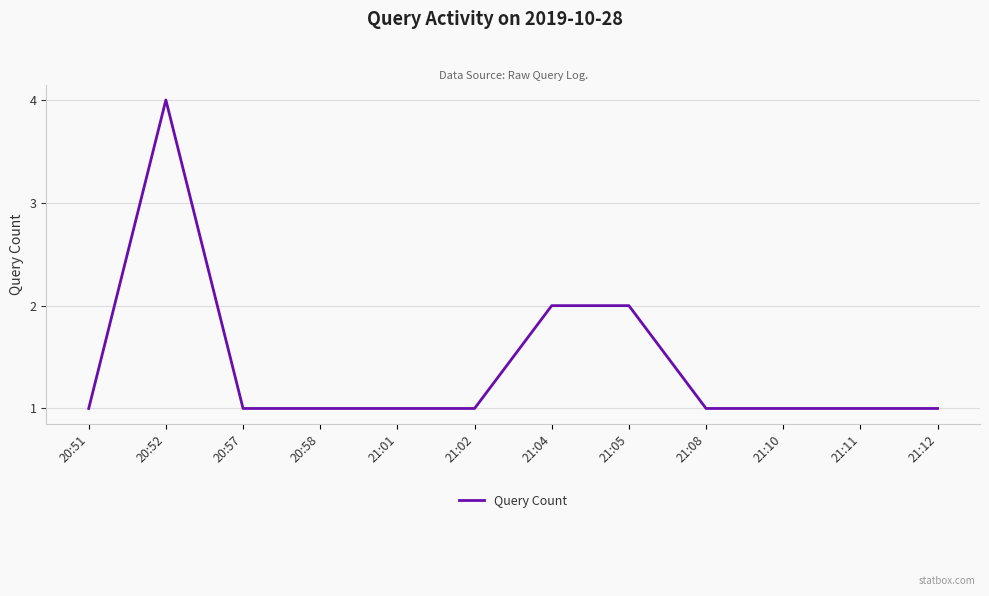

What is the difference between the maximum and minimum values?

3